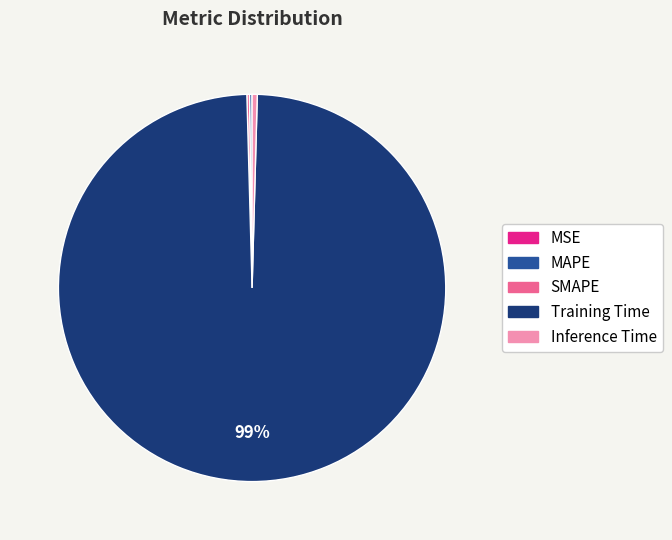

What is the majority slice?

Training Time